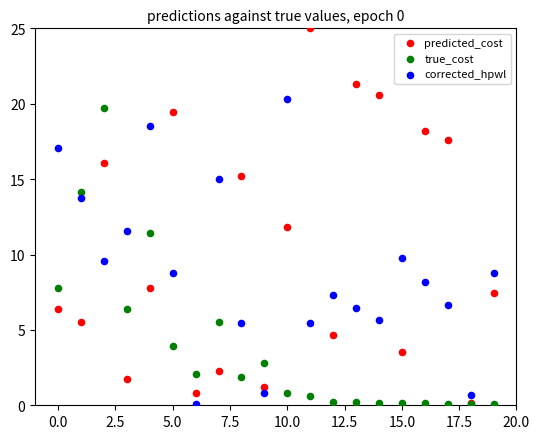

Which series reaches the maximum Y coordinate?

predicted_cost